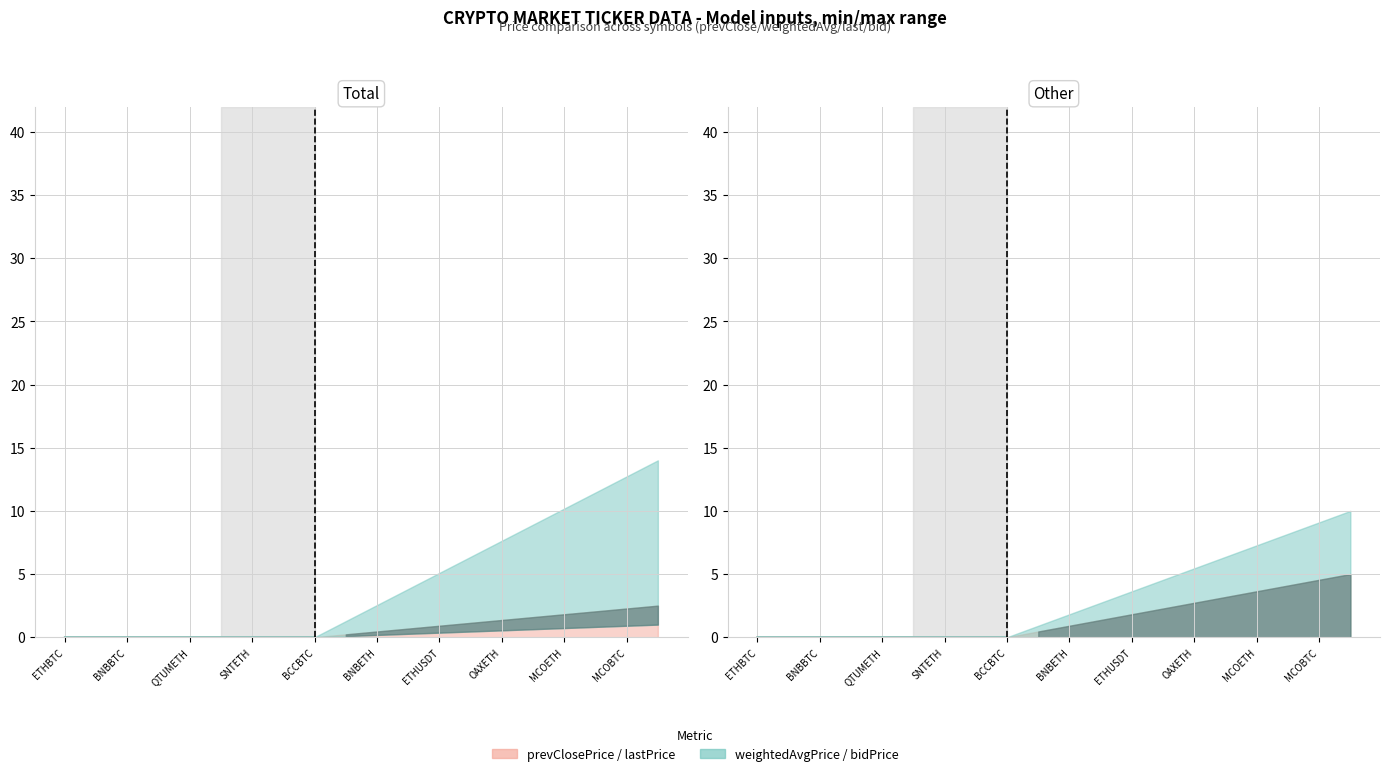

Is the value of weightedAvgPrice at OAXETH greater than the value of lastPrice at MCOETH?

Yes